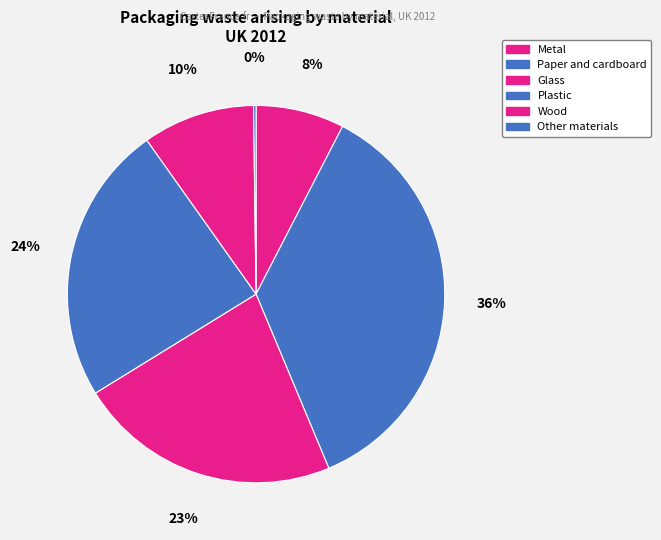

How many slices are in this pie chart?

6